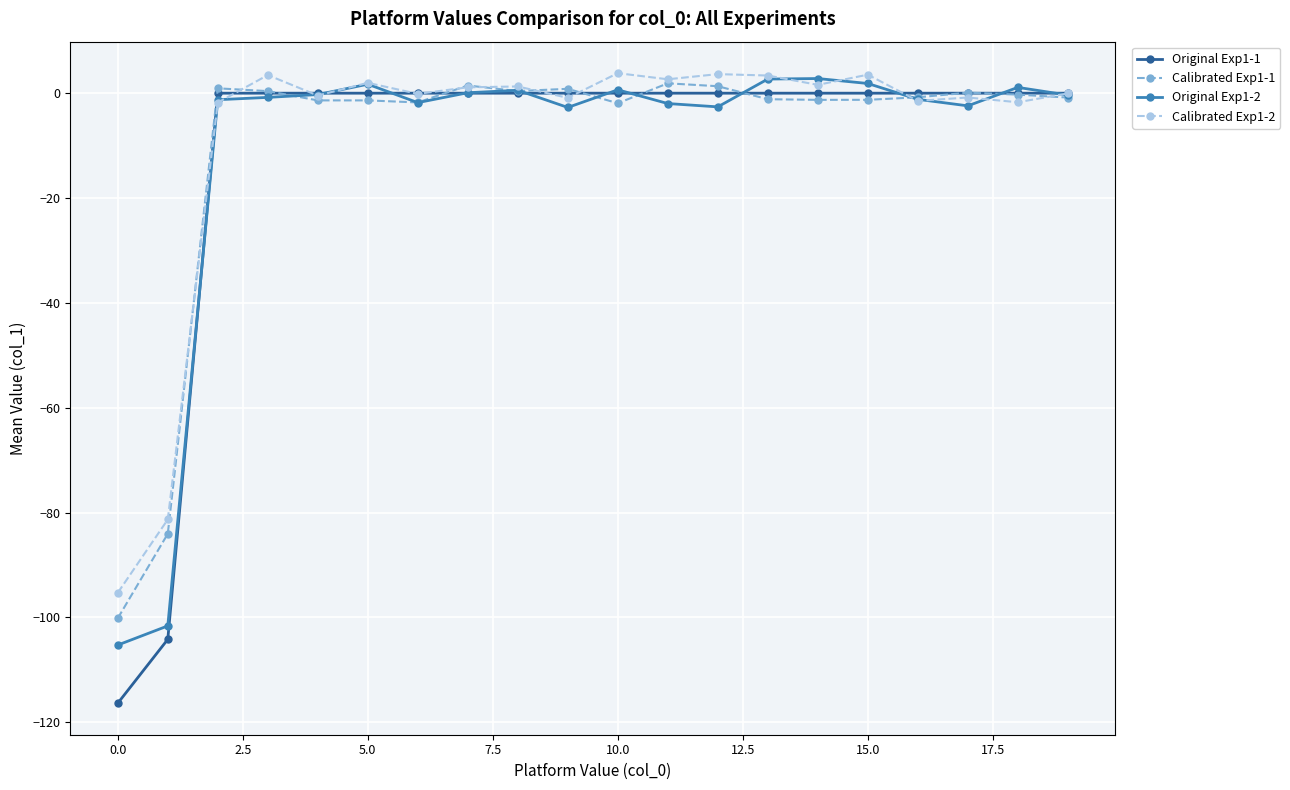

What is the value of the Calibrated Exp1-1 point at the 16th from the left?

-1.3